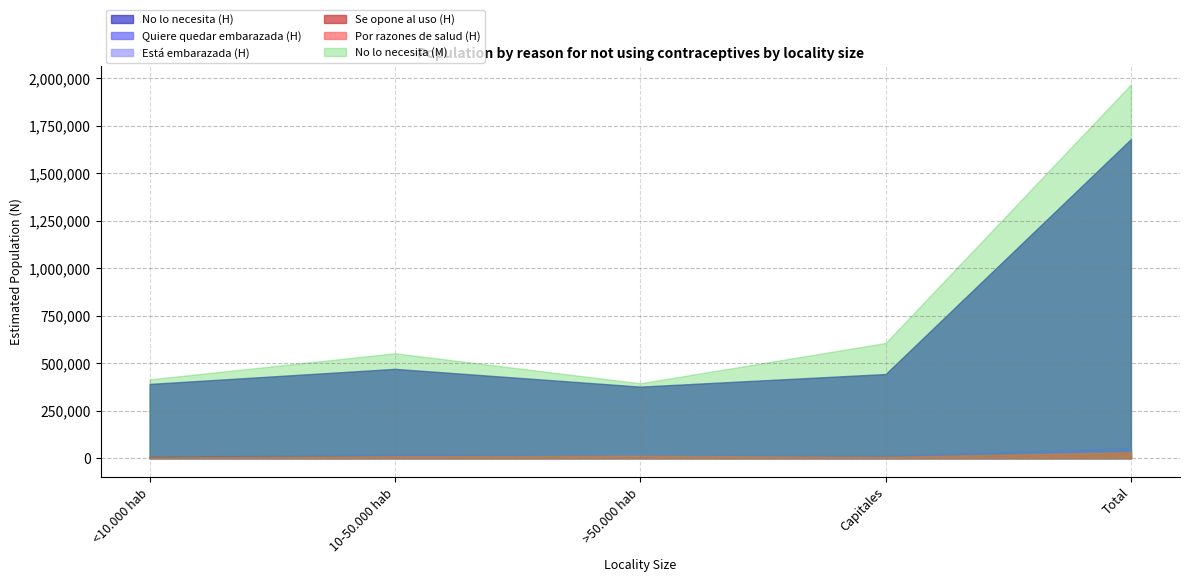

True or false: Mujer N (estimada) and Total N (estimada) intersect in this chart.

False